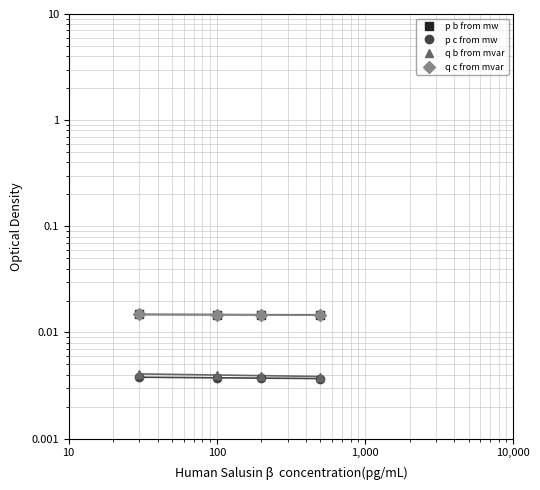

What are all the series names shown in the legend?

p b from mw, p c from mw, q b from mvar, q c from mvar